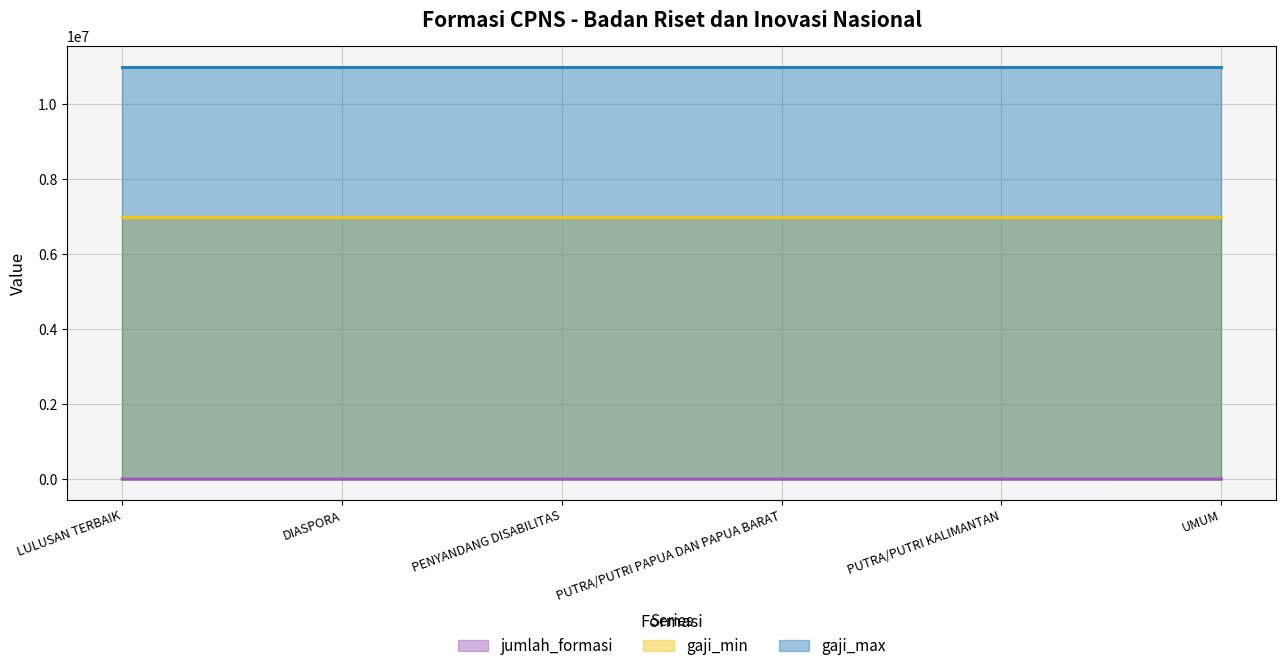

Rank the categories by jumlah_formasi value from lowest to highest.

PUTRA/PUTRI PAPUA DAN PAPUA BARAT, PENYANDANG DISABILITAS, PUTRA/PUTRI KALIMANTAN, LULUSAN TERBAIK, DIASPORA, UMUM